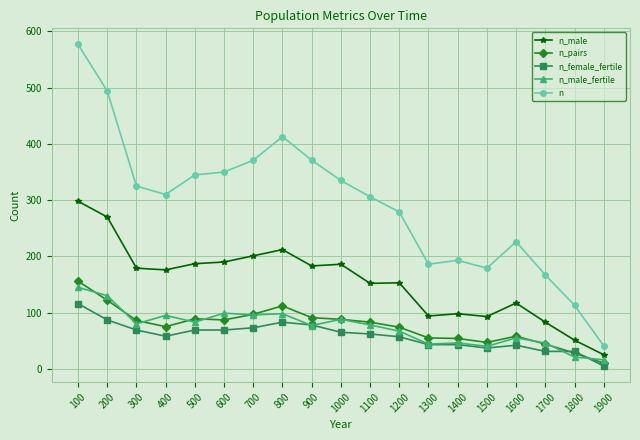

Is this an area chart (filled region under the line)?

No